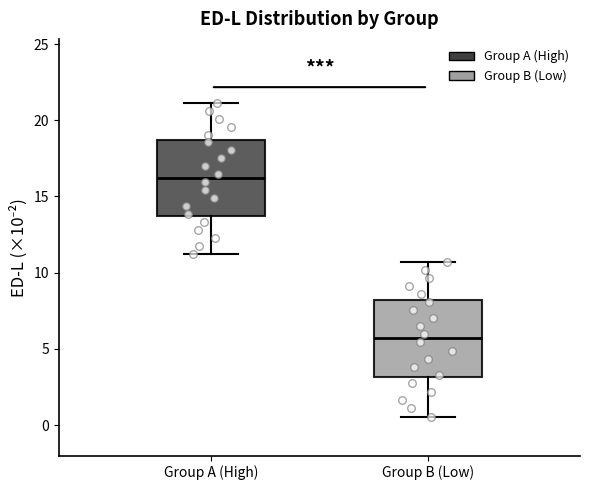

Where does the lower whisker of the box for Group B (Low) end on the y-axis? The values are not printed on the chart, so give them approximately, as read against the axis.

0.5